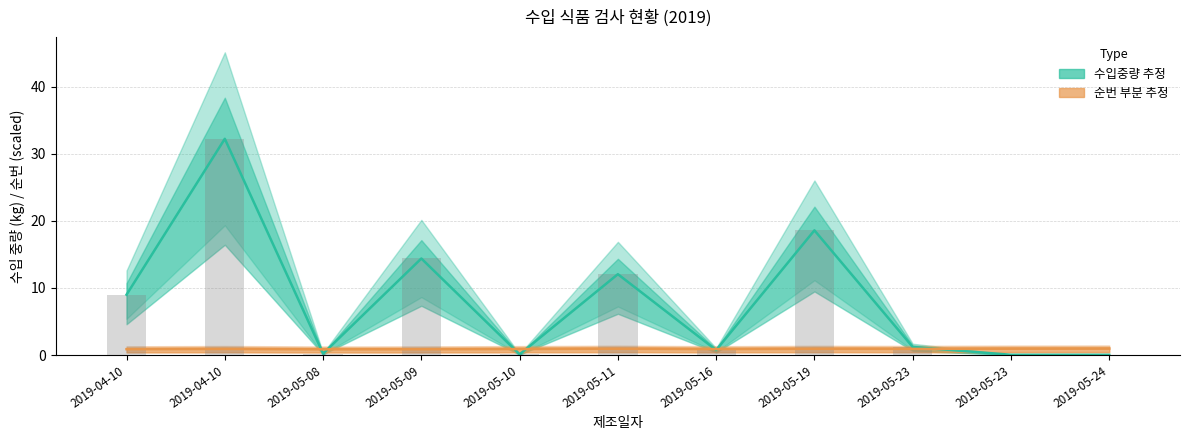

What is the average value of the 수입중량 막대 series?

8.1